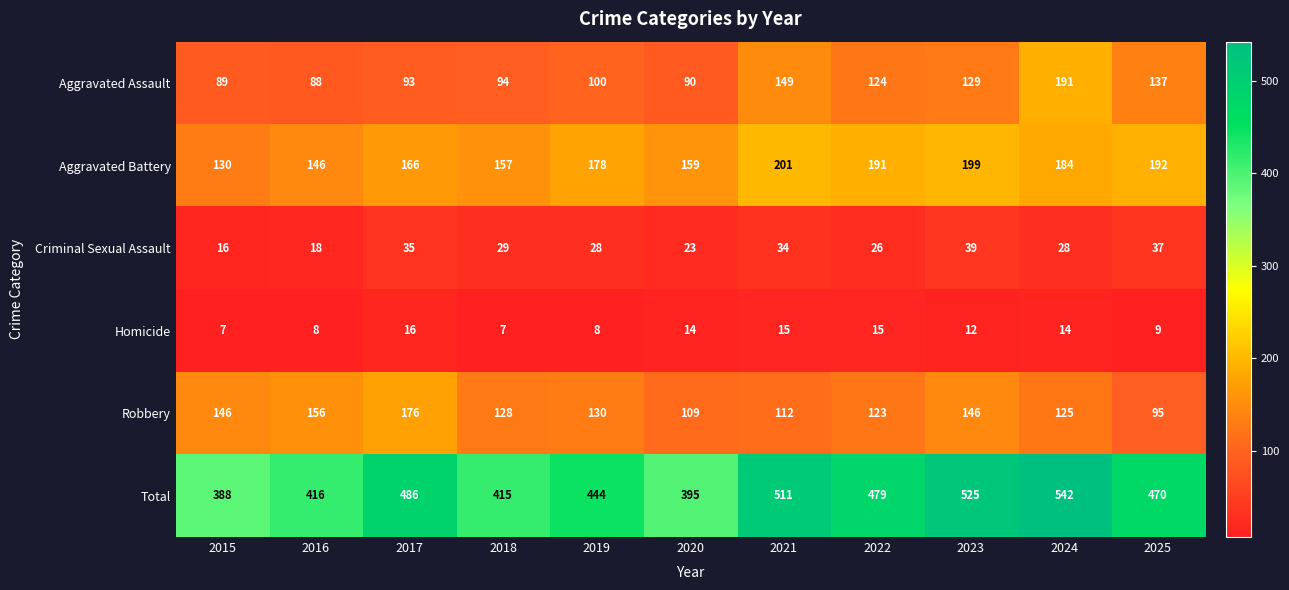

True or false: Aggravated Battery has a value of 268 at 2021.

False